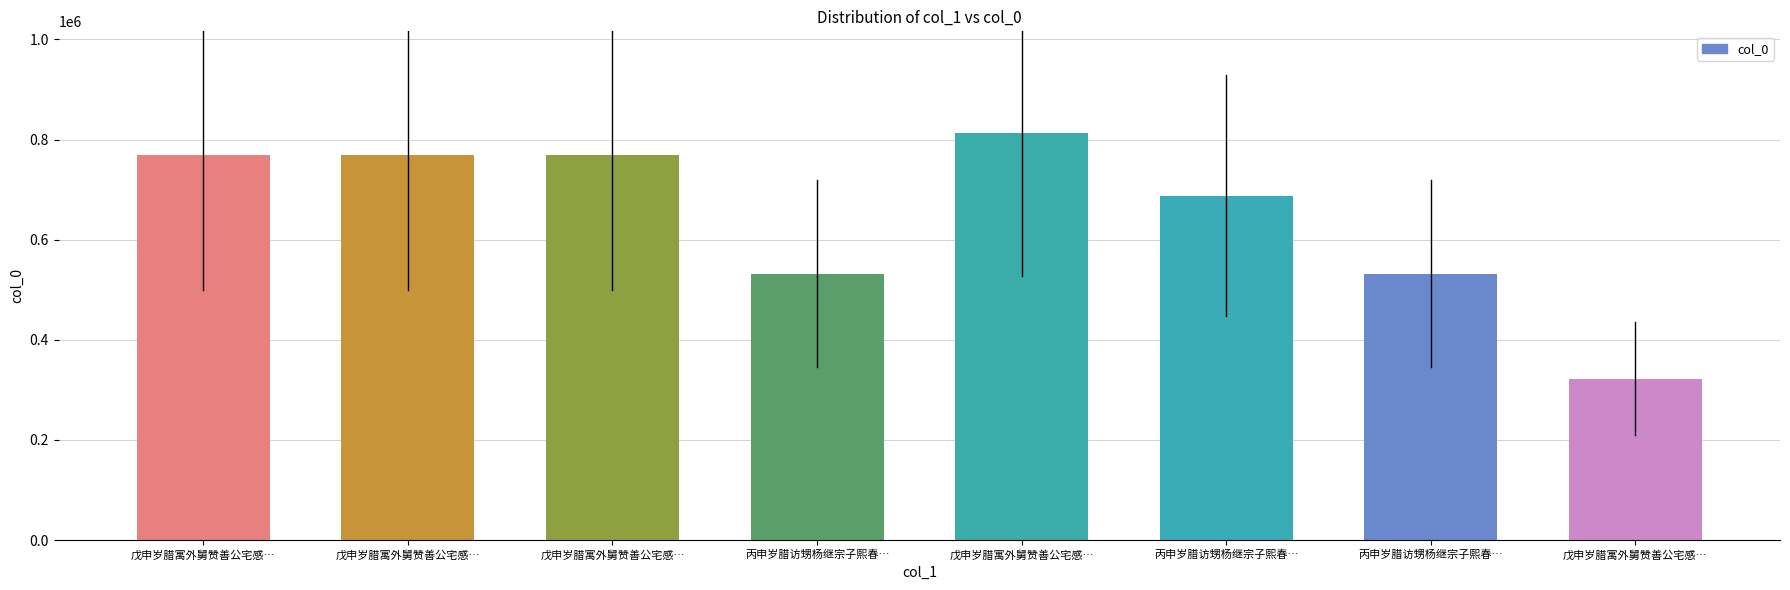

Reading left to right, extract all data points from this chart.

769225	769224	769223	532399	813027	688233	532398	322741